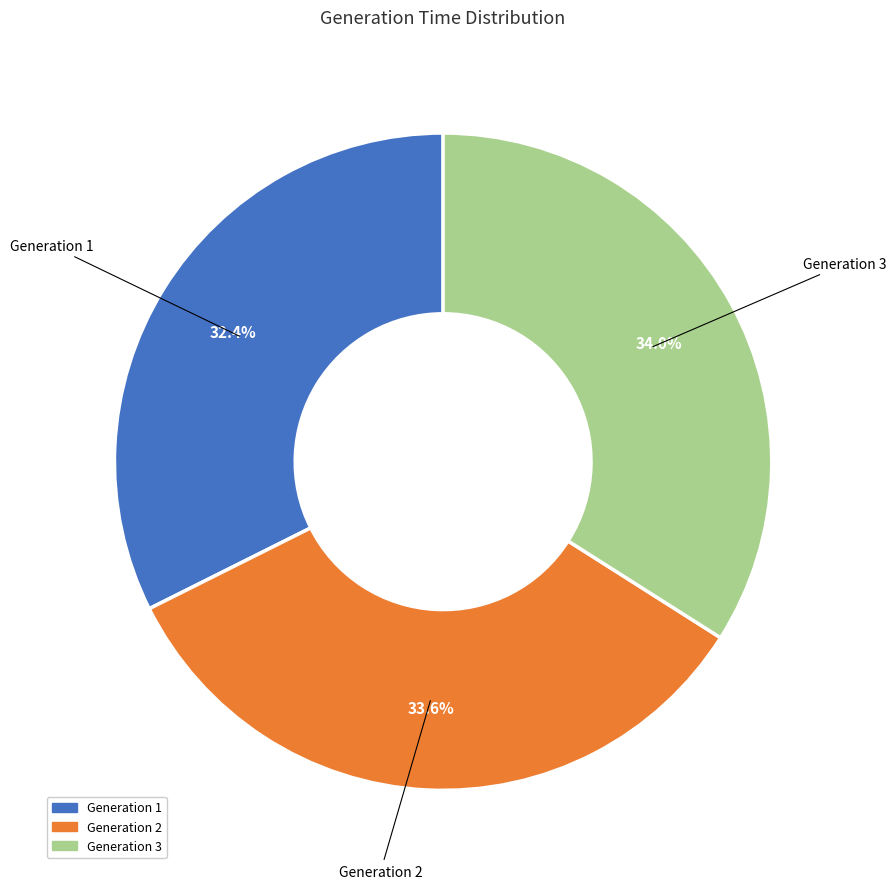

Which has a higher value, Generation 1 or Generation 3?

Generation 3